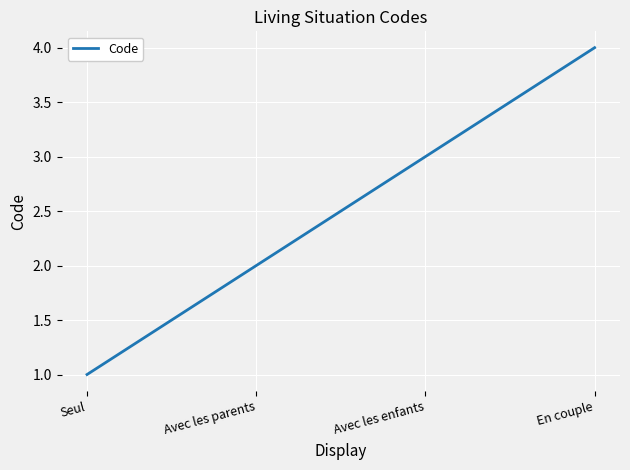

What is the approximate value at En couple?

4